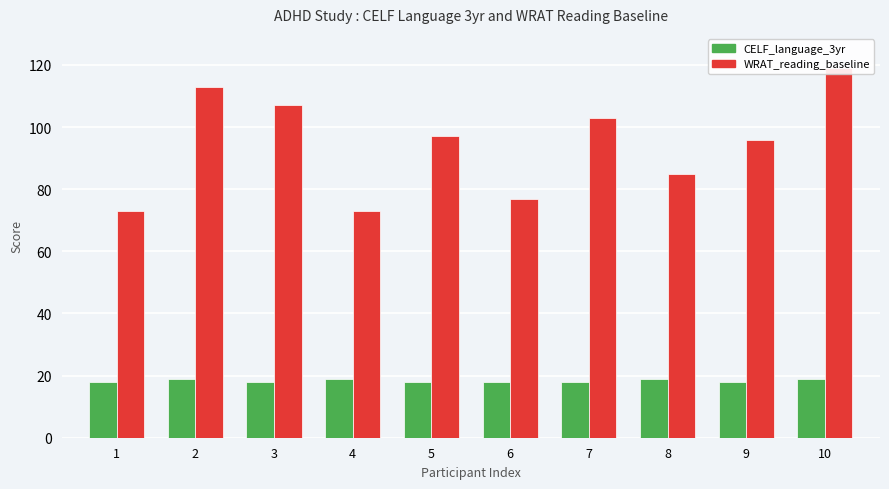

At which category is the sum across all series the highest?

10